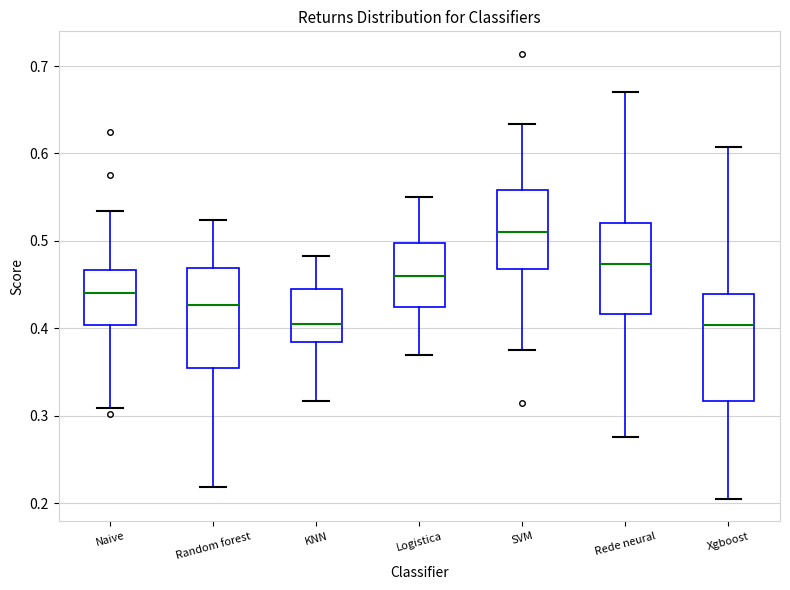

Reading left to right, transcribe this box plot: for each box, give where its median line is, the range the box spans, and where its two whiskers end, as read against the y-axis. The values are not printed on the chart, so give them approximately, as read against the axis.

Naive: median 0.44, box 0.40 to 0.47, whiskers 0.31 to 0.53
Random forest: median 0.43, box 0.35 to 0.47, whiskers 0.22 to 0.52
KNN: median 0.40, box 0.38 to 0.44, whiskers 0.32 to 0.48
Logistica: median 0.46, box 0.42 to 0.50, whiskers 0.37 to 0.55
SVM: median 0.51, box 0.47 to 0.56, whiskers 0.38 to 0.63
Rede neural: median 0.47, box 0.42 to 0.52, whiskers 0.28 to 0.67
Xgboost: median 0.40, box 0.32 to 0.44, whiskers 0.20 to 0.61